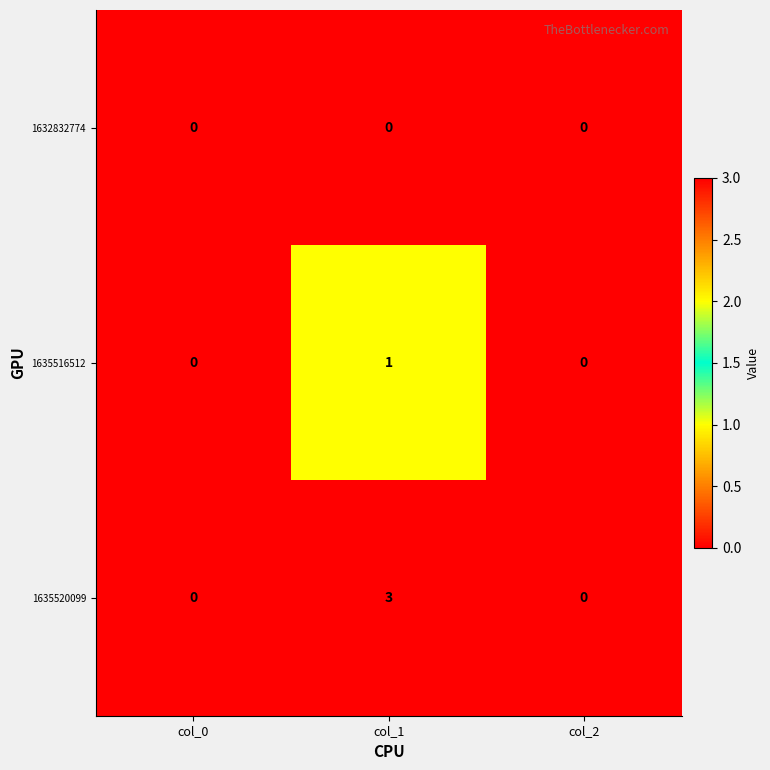

How many distinct data groups are displayed?

3